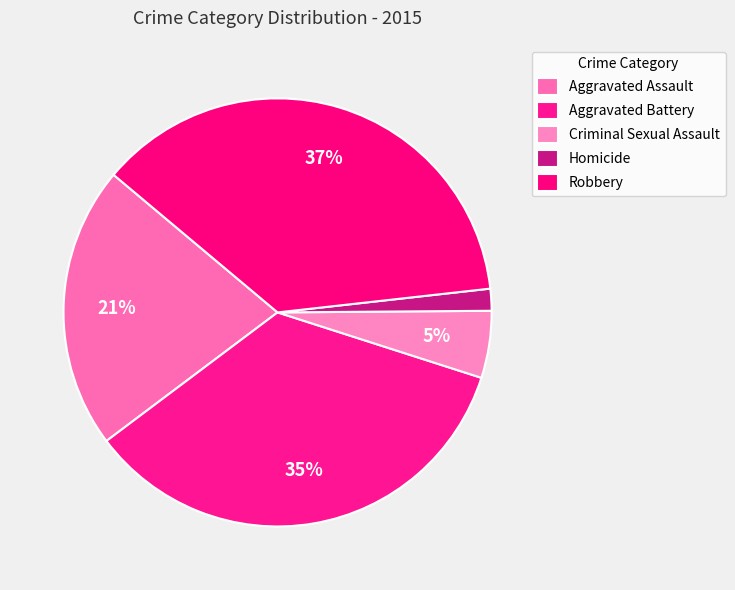

To the nearest percent, what is the average slice percentage?

20%